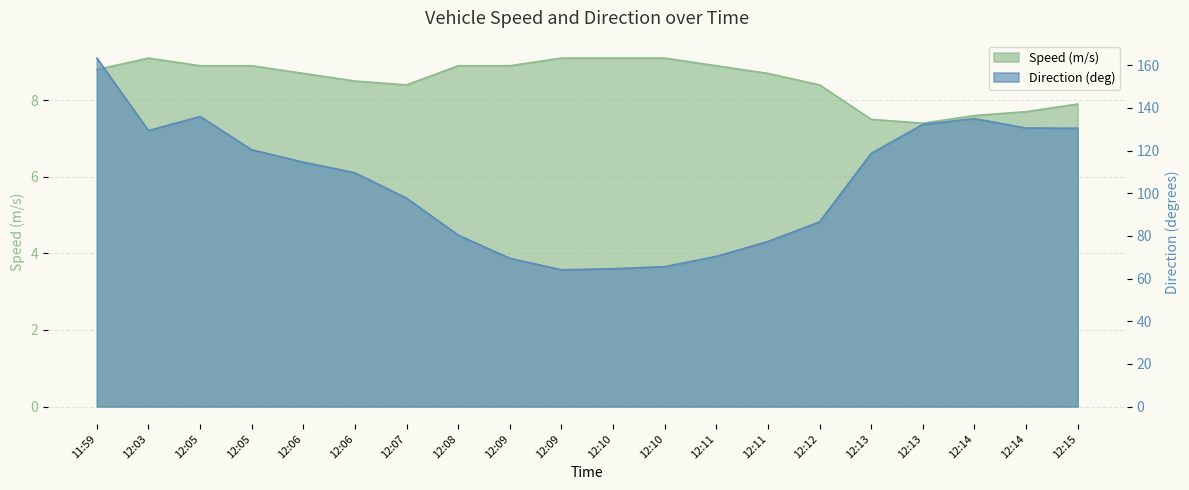

Where is the first local maximum for Speed (m/s)?

12:03